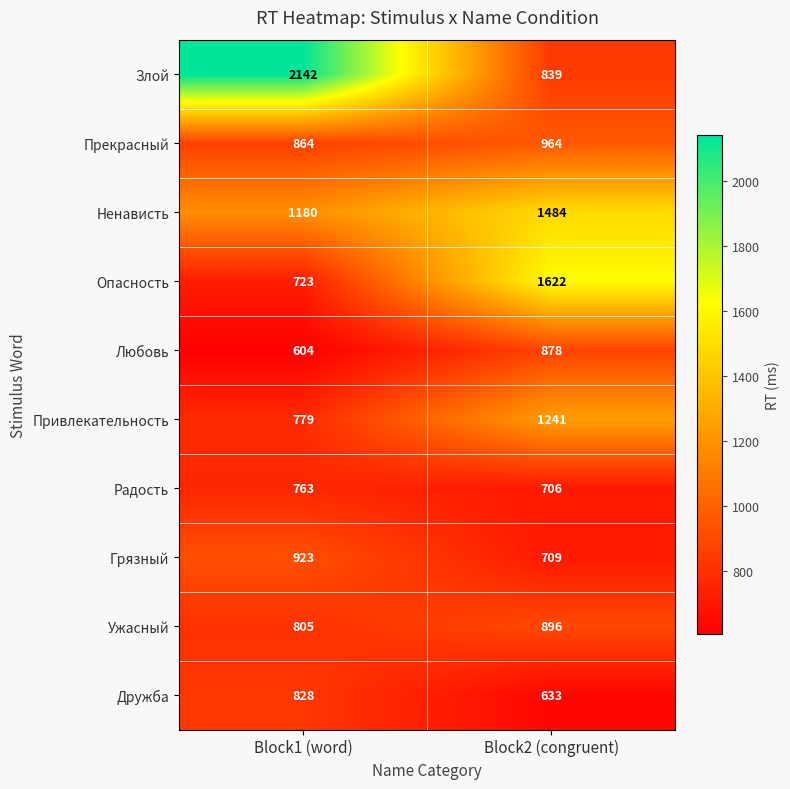

What is the sum of the Злой values at Block2 (congruent) and Block1 (word)?

2981